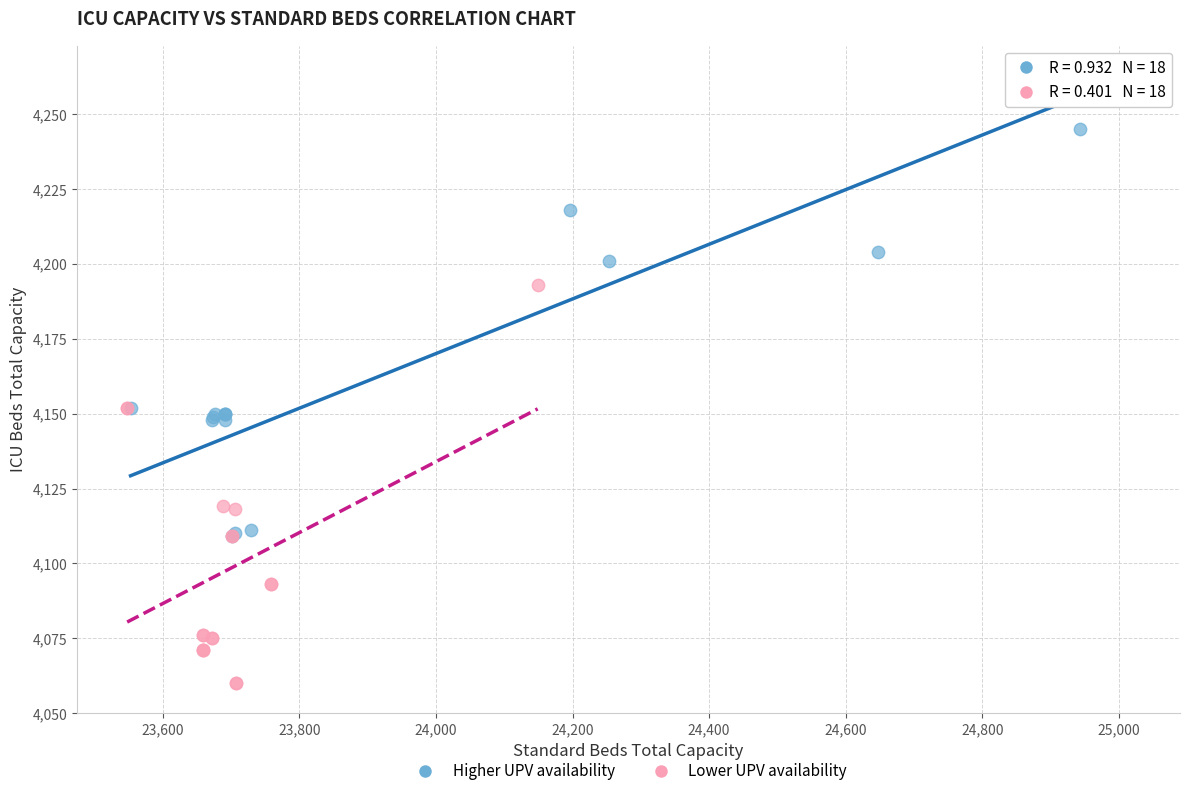

What are all the series names shown in the legend?

Higher UPV availability, Lower UPV availability